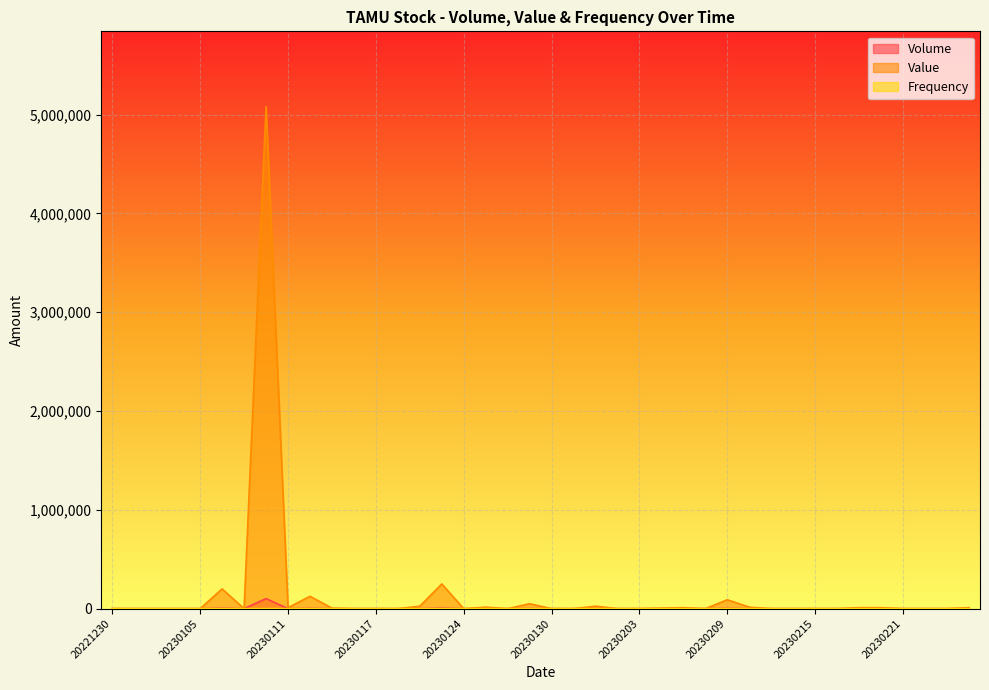

Is it true that Value equals 2745842 at 20230223?

False